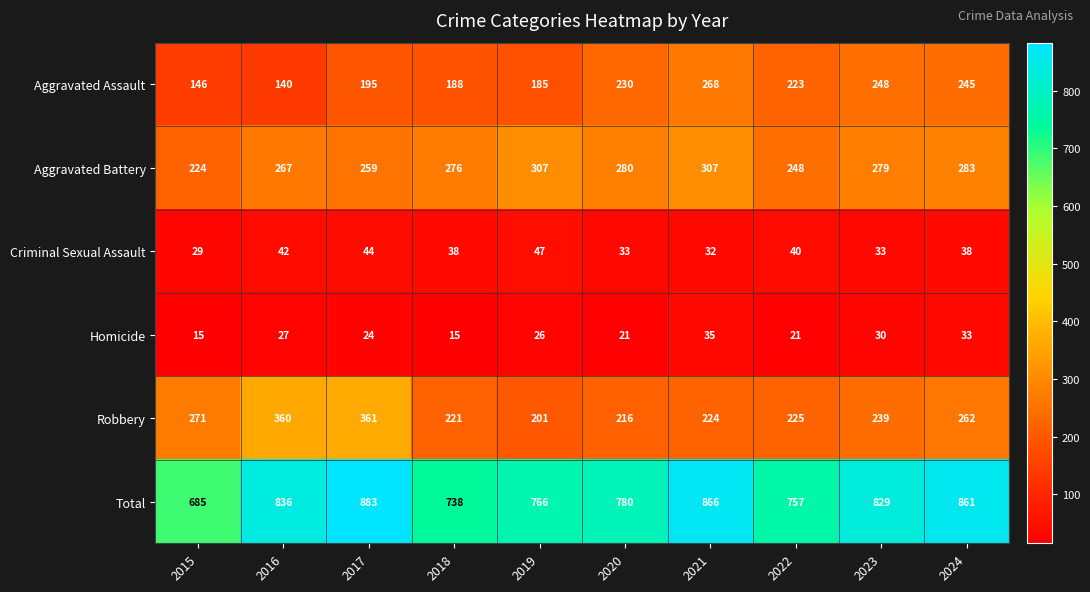

Which series changed the most between 2021 and 2023?

Total